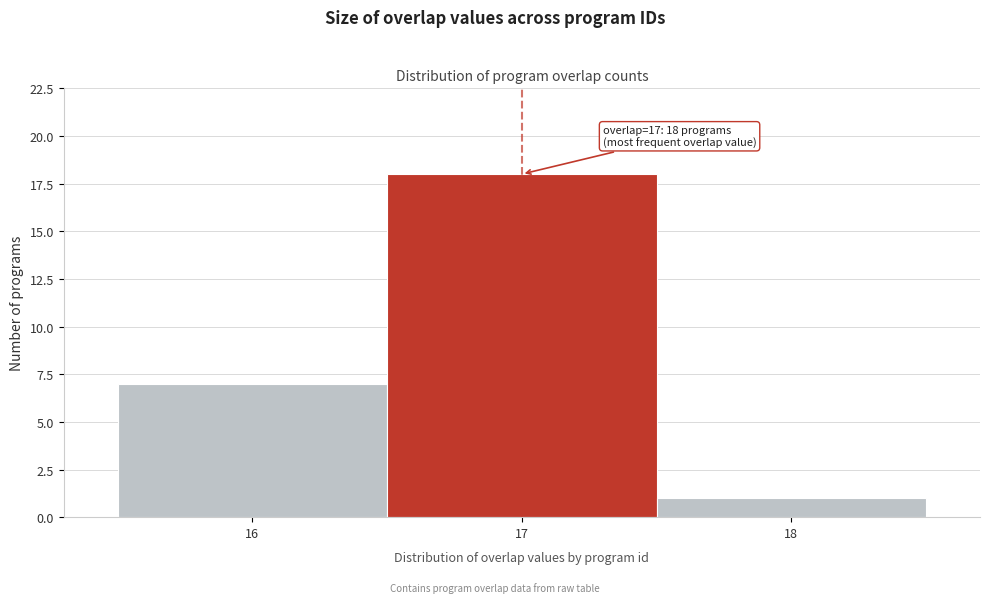

Over which range of the x-axis is the bar tallest?

16.5 to 17.5